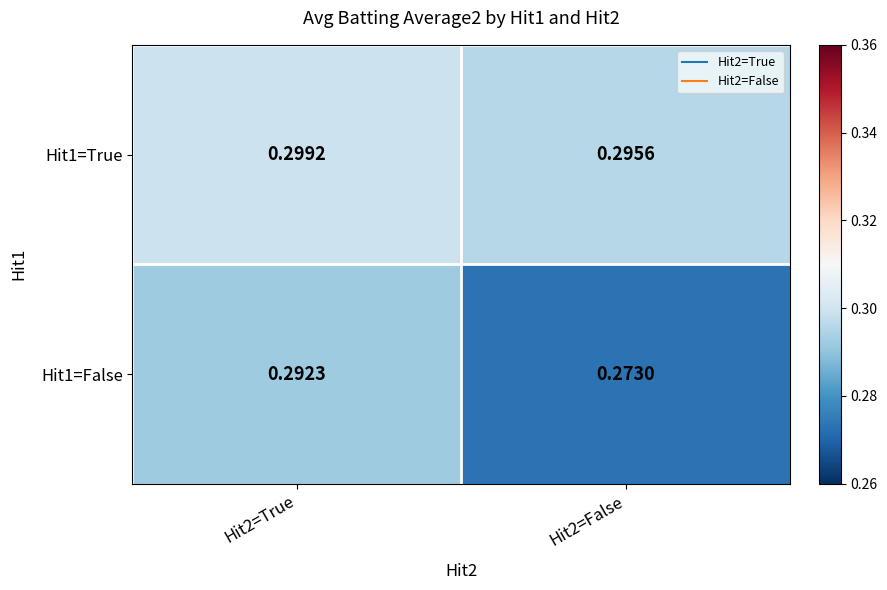

Is the value of Hit1=False at Hit2=True greater than the value of Hit1=True at Hit2=False?

No